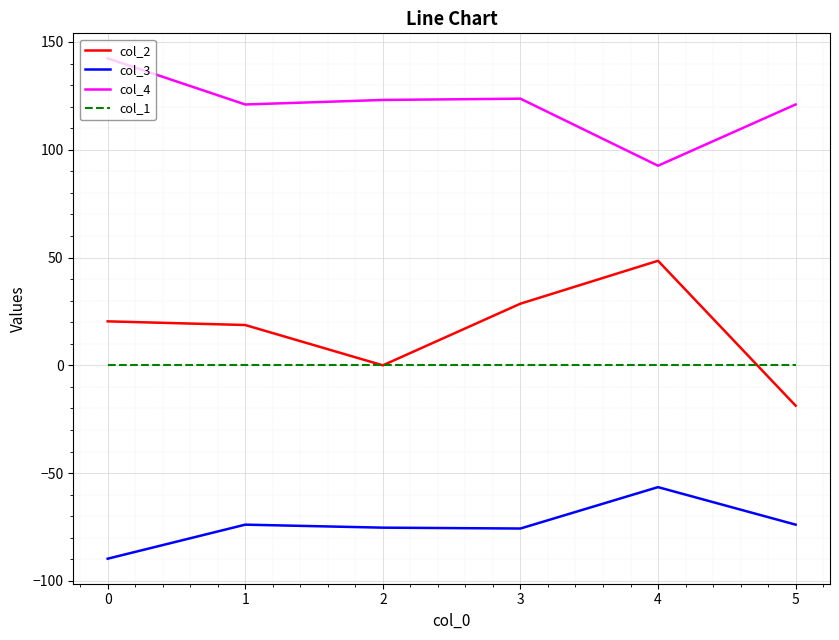

What is the difference between the maximum and minimum values in the col_3 series?

33.2